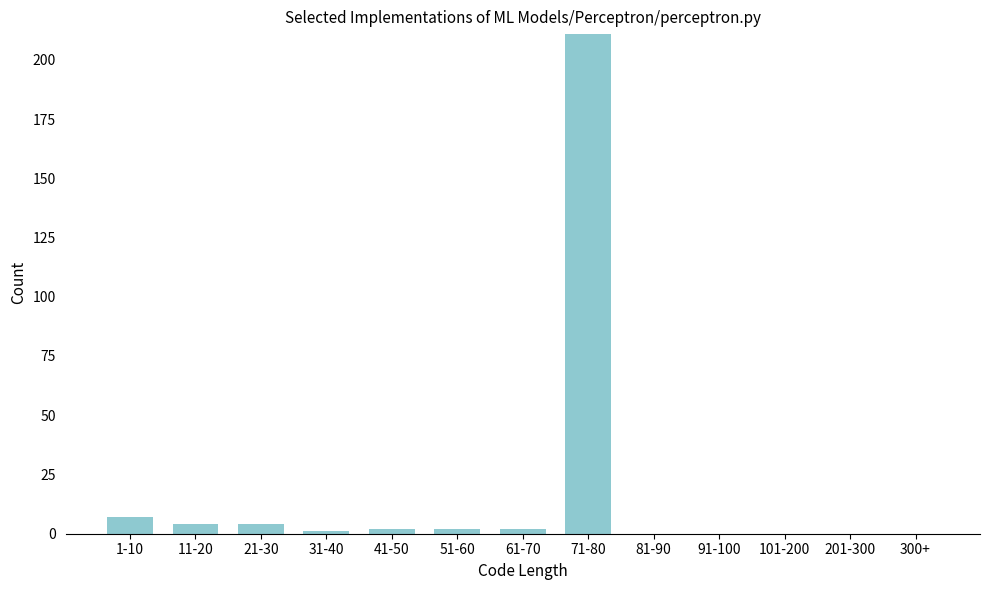

Reading right to left, extract all data points from this chart.

300+=0	201-300=0	101-200=0	91-100=0	81-90=0	71-80=211	61-70=2	51-60=2	41-50=2	31-40=1	21-30=4	11-20=4	1-10=7